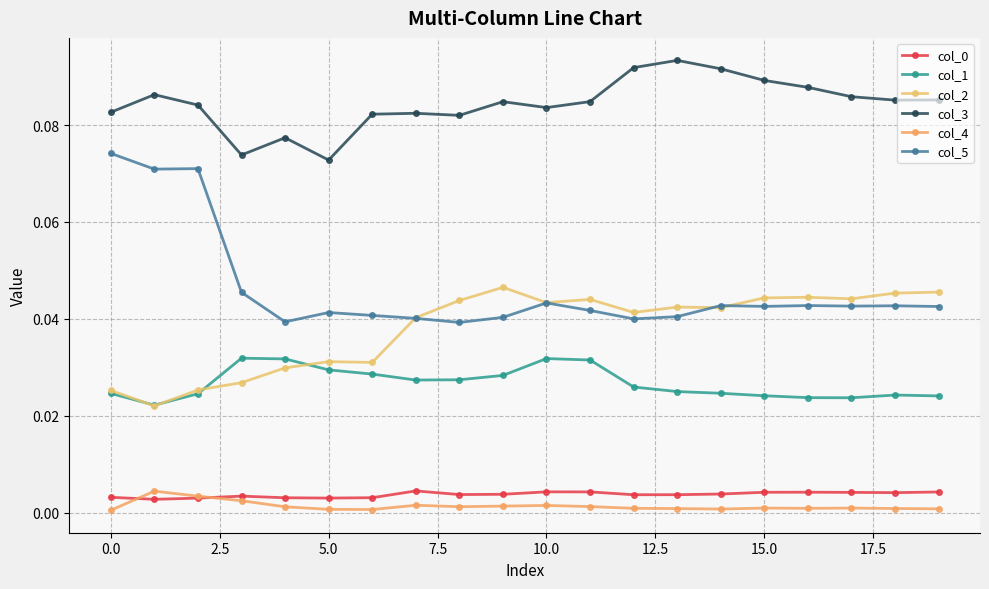

How many lines are shown in the chart?

6